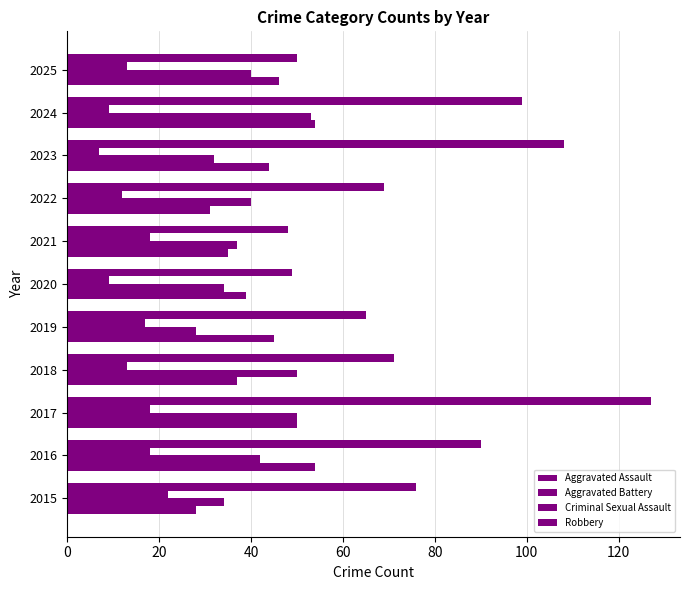

How many distinct data groups are displayed?

4